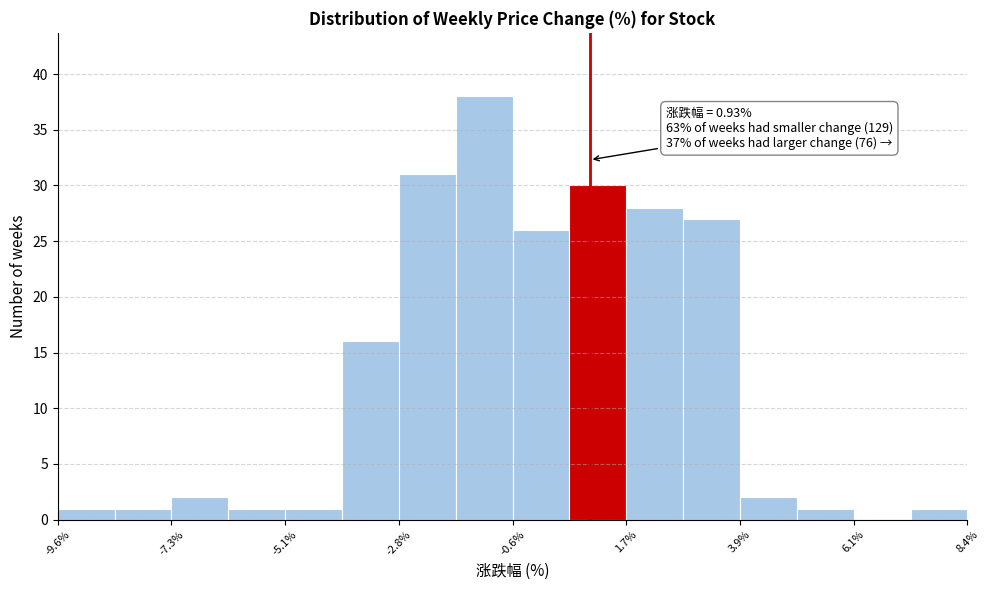

Read against the x-axis, roughly where is the centre of the tallest bar?

-1.0